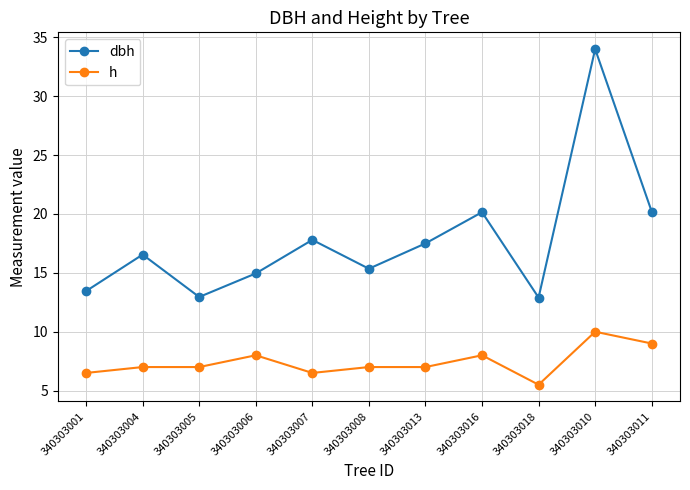

True or false: dbh and h intersect in this chart.

False